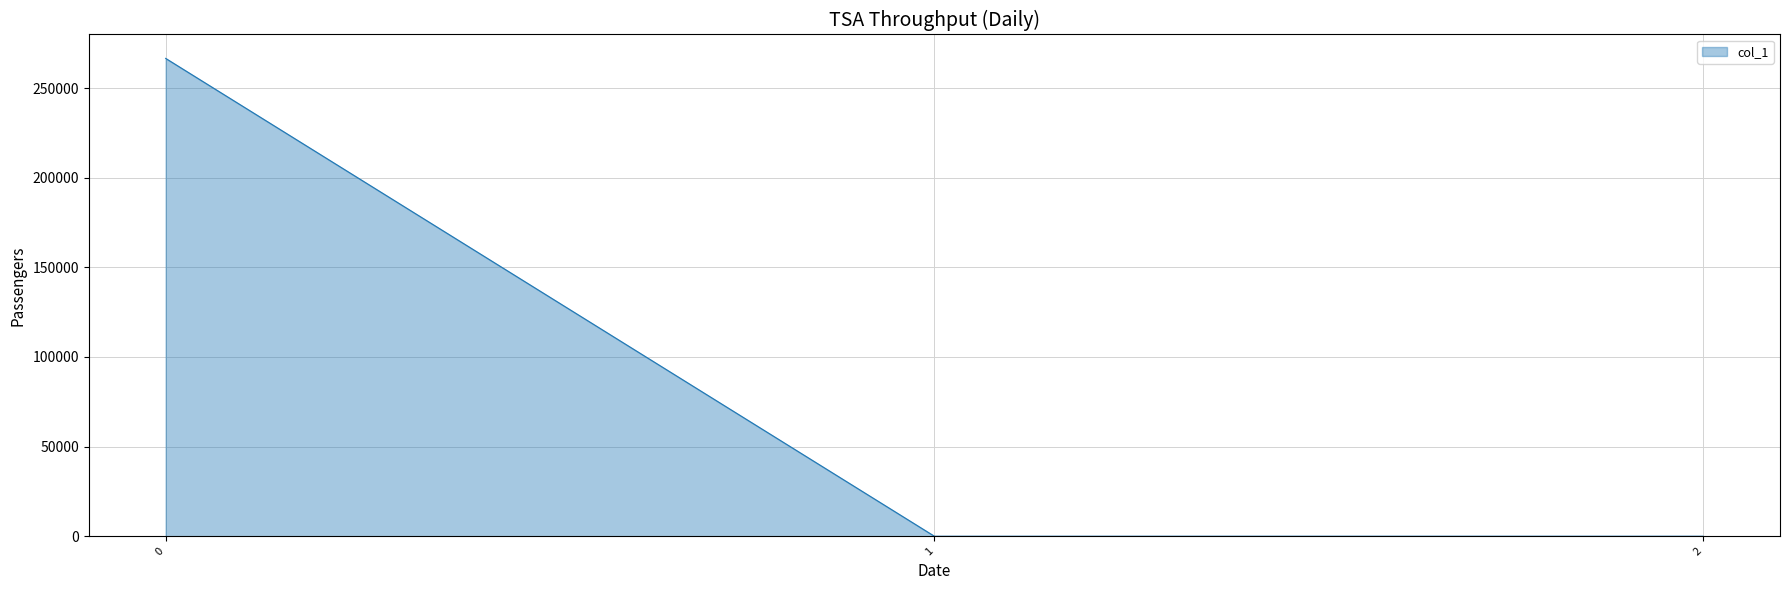

What is the average value?

88846.8